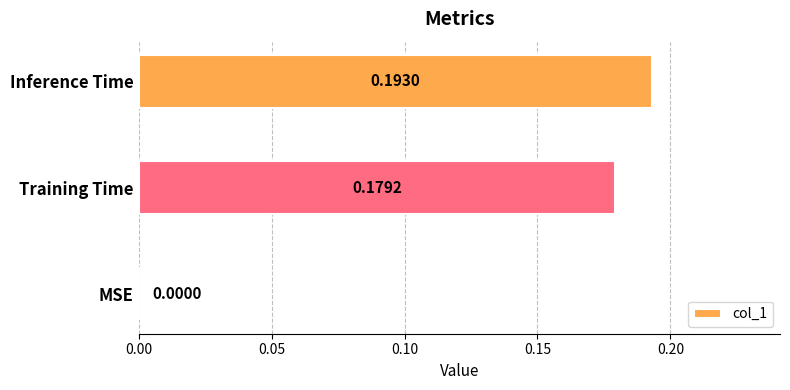

At which label is the value closest to 0?

MSE